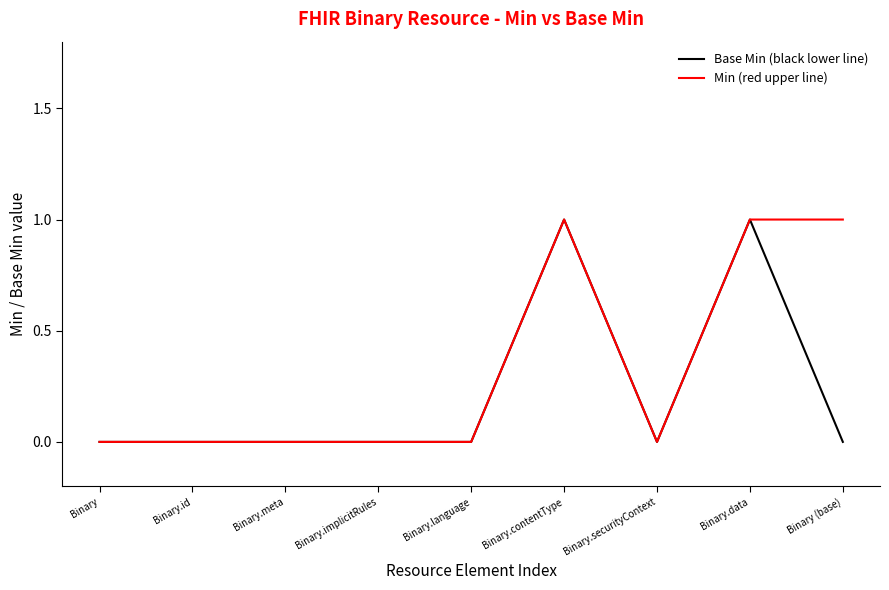

Rank the series by their average value, from highest to lowest.

Min (red upper line), Base Min (black lower line)